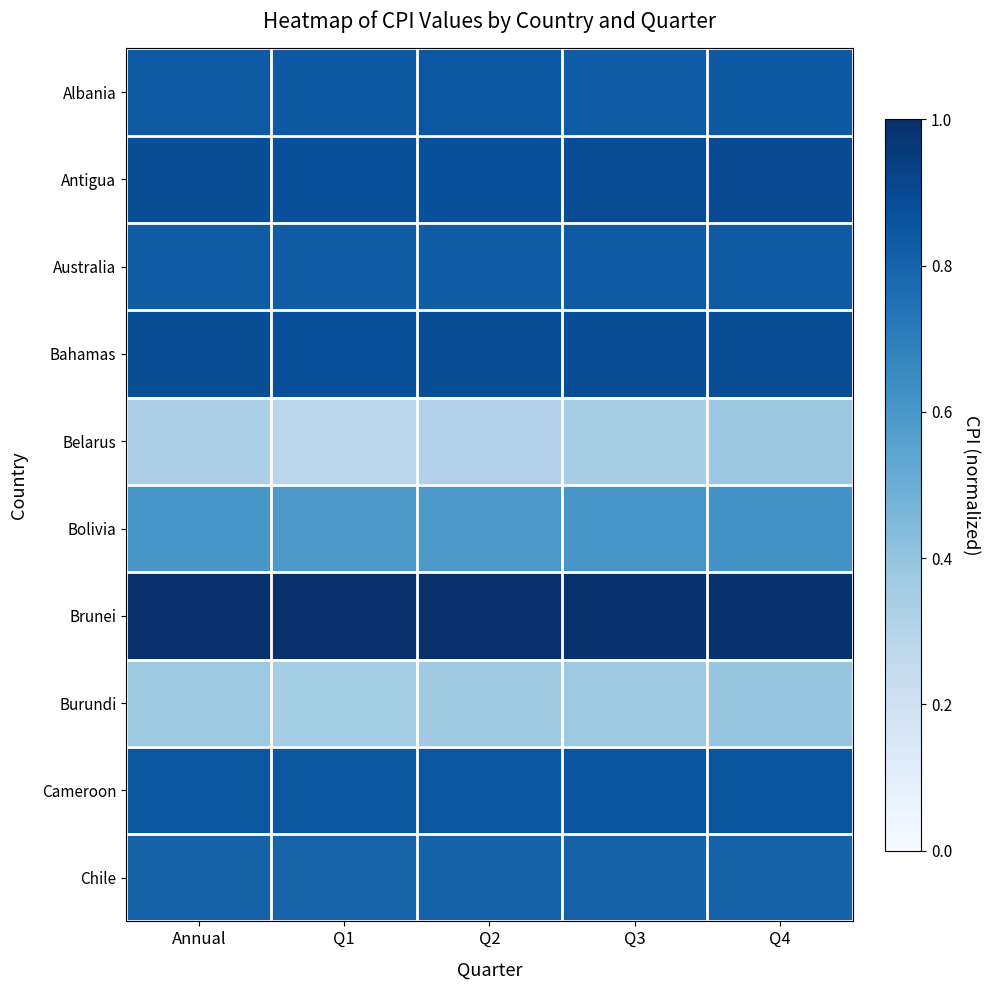

Reading left to right, what are all the values shown in this chart?

Albania: Annual=0.8	Q1=0.8	Q2=0.8	Q3=0.8	Q4=0.8
Antigua: Annual=0.9	Q1=0.9	Q2=0.9	Q3=0.9	Q4=0.9
Australia: Annual=0.8	Q1=0.8	Q2=0.8	Q3=0.8	Q4=0.8
Bahamas: Annual=0.9	Q1=0.9	Q2=0.9	Q3=0.9	Q4=0.9
Belarus: Annual=0.3	Q1=0.3	Q2=0.3	Q3=0.3	Q4=0.4
Bolivia: Annual=0.6	Q1=0.6	Q2=0.6	Q3=0.6	Q4=0.6
Brunei: Annual=1.0	Q1=1.0	Q2=1.0	Q3=1.0	Q4=1.0
Burundi: Annual=0.4	Q1=0.4	Q2=0.4	Q3=0.4	Q4=0.4
Cameroon: Annual=0.9	Q1=0.9	Q2=0.9	Q3=0.9	Q4=0.9
Chile: Annual=0.8	Q1=0.8	Q2=0.8	Q3=0.8	Q4=0.8